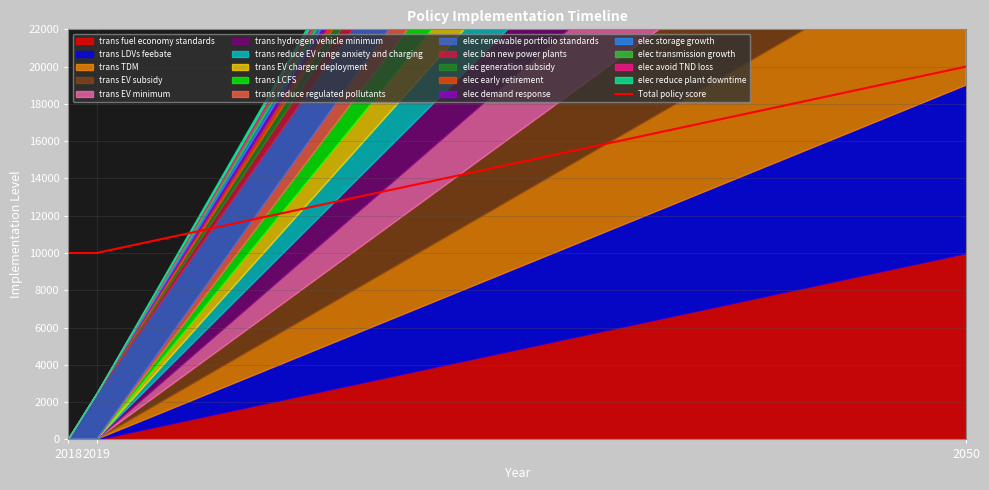

Count the number of categories in the chart.

3